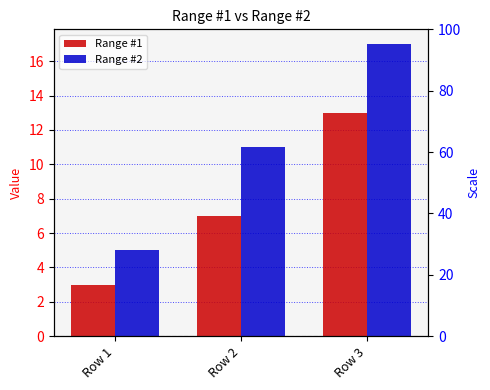

Between Row 3 and Row 2, which is larger?

Row 3